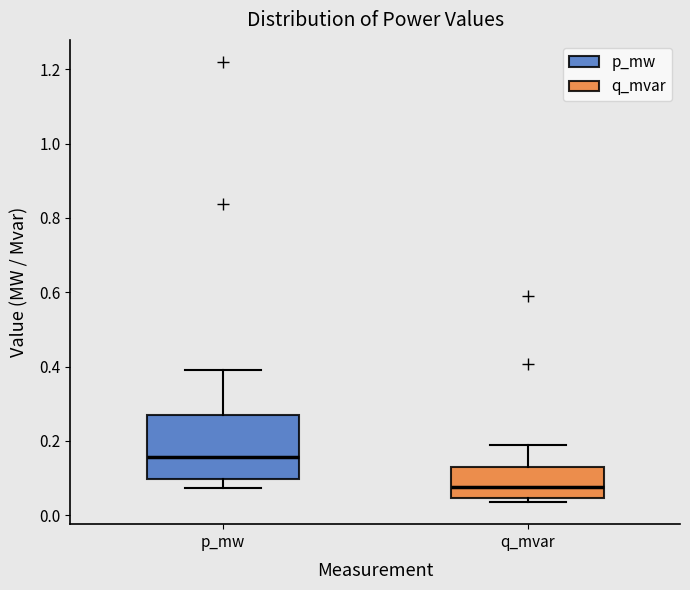

Which box has the lowest median line?

q_mvar